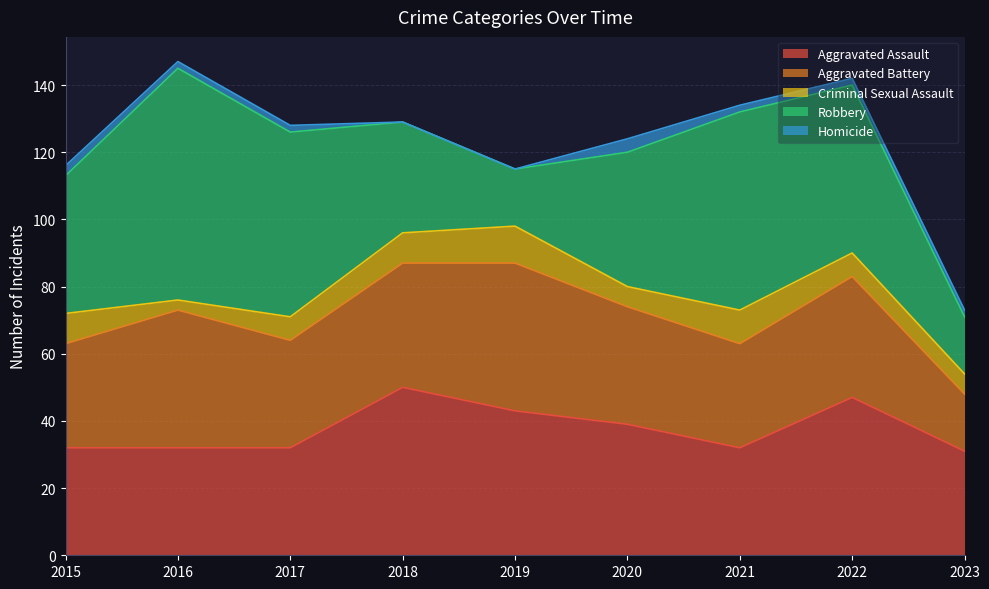

Is it true that Robbery equals 41 at 2015?

True